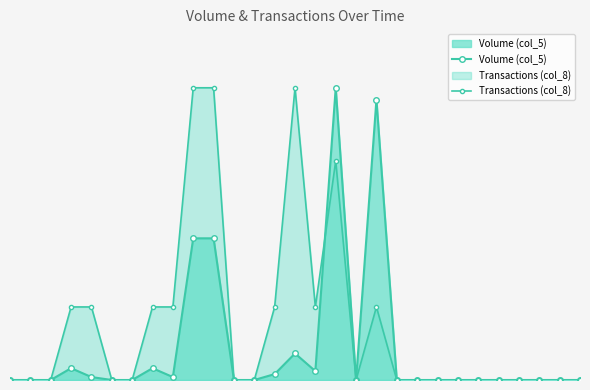

Does the chart have visible grid lines?

No